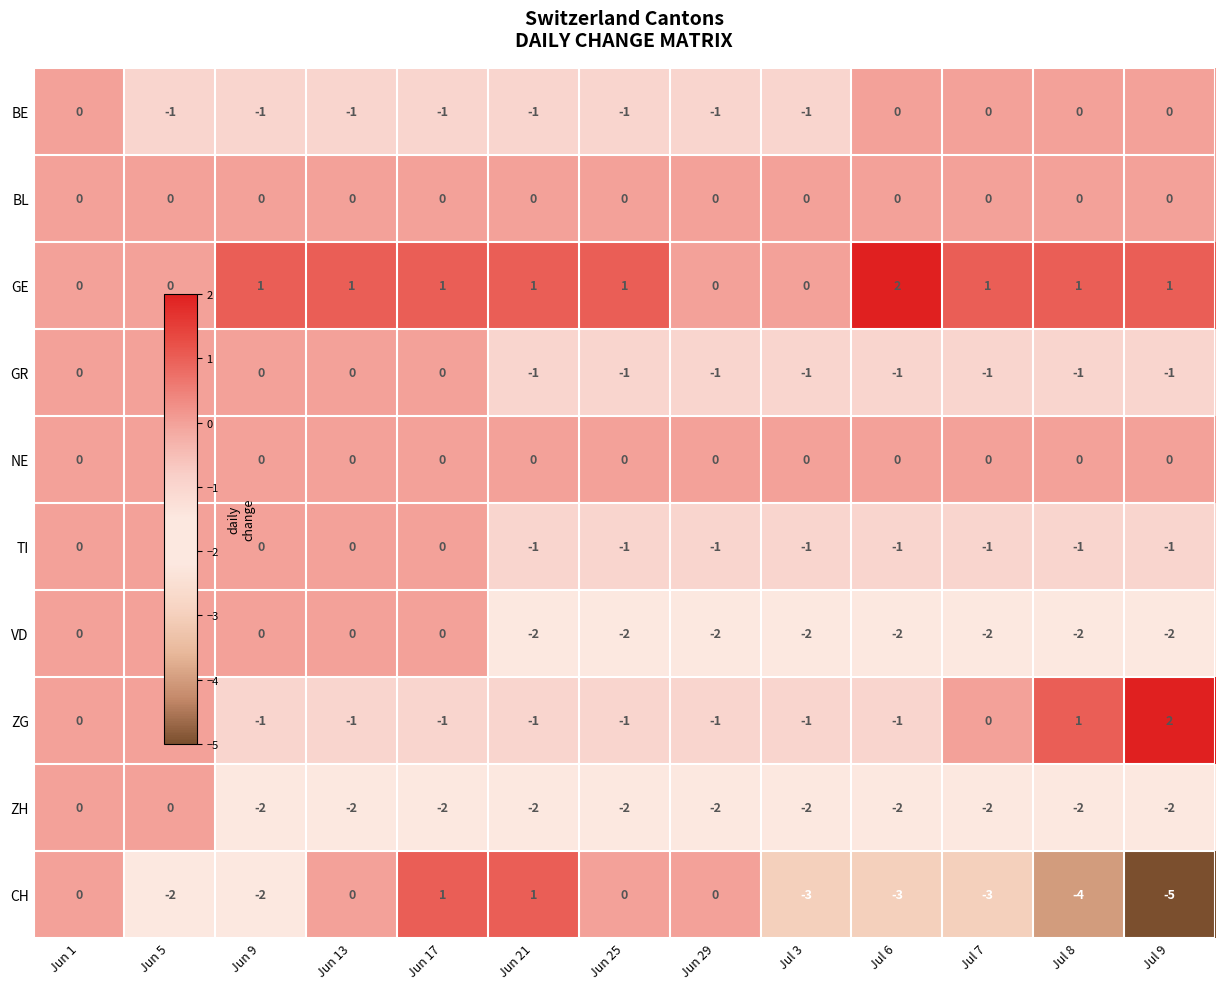

Which label corresponds to the smallest value in the chart?

Jul 9